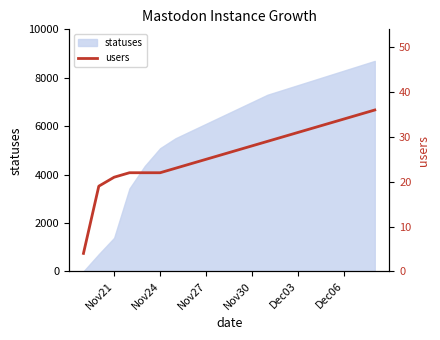

Does the chart display data point markers on the line(s)?

No